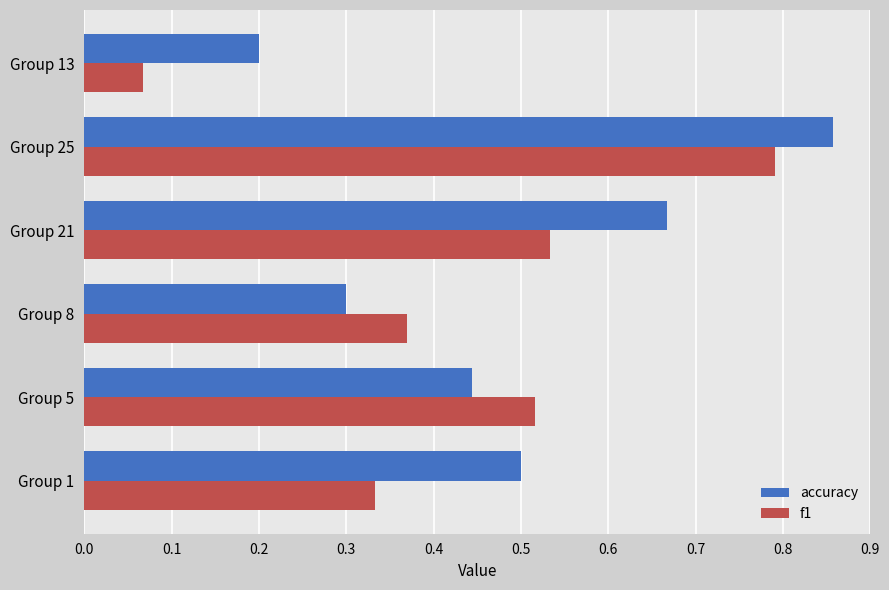

List the labels in order of f1 value, smallest first.

Group 13, Group 1, Group 8, Group 5, Group 21, Group 25